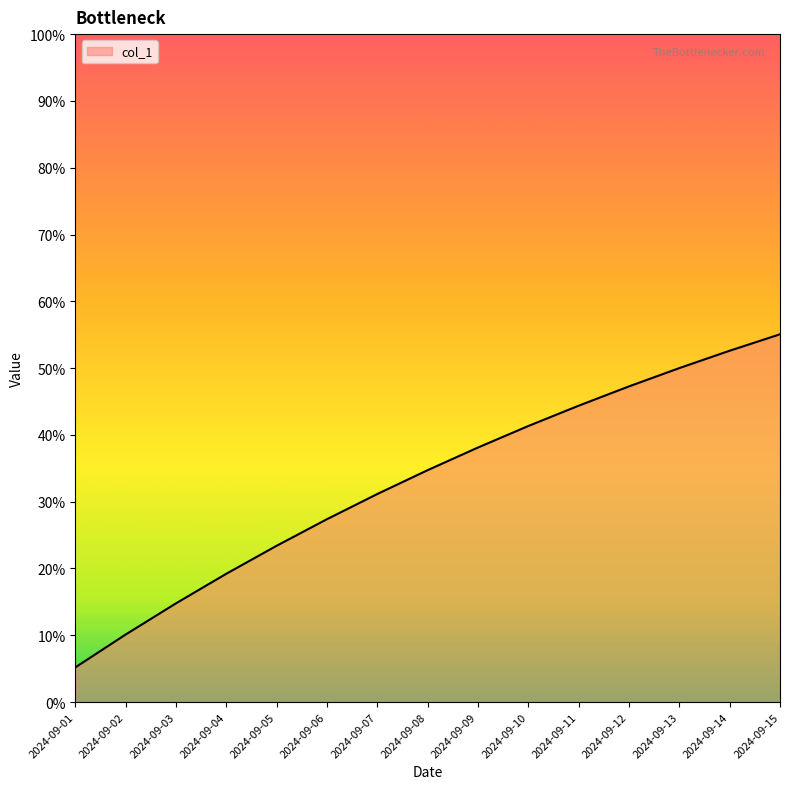

Is this an area chart (filled region under the line)?

Yes